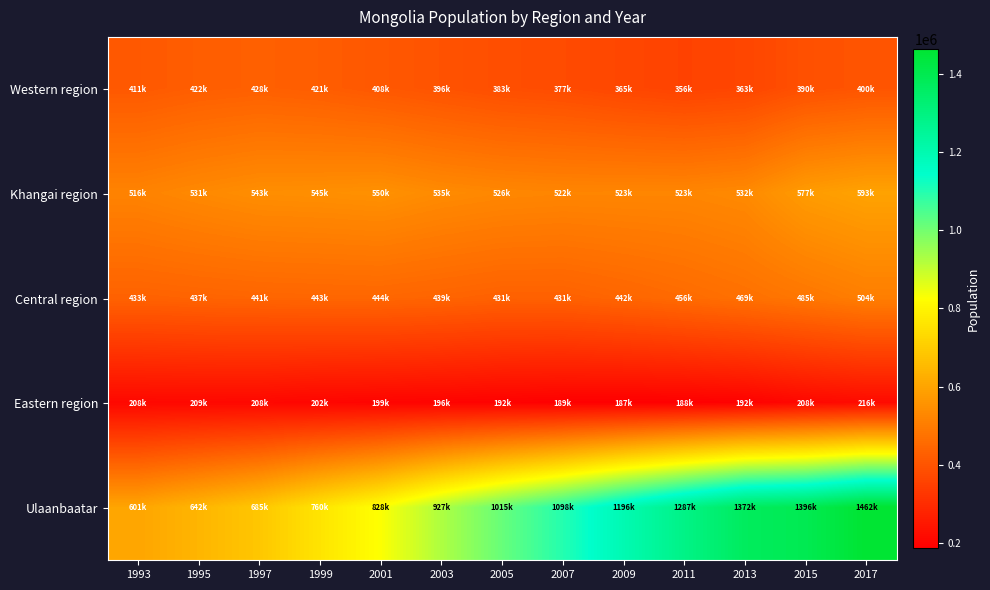

What is the greatest value displayed?

1462973